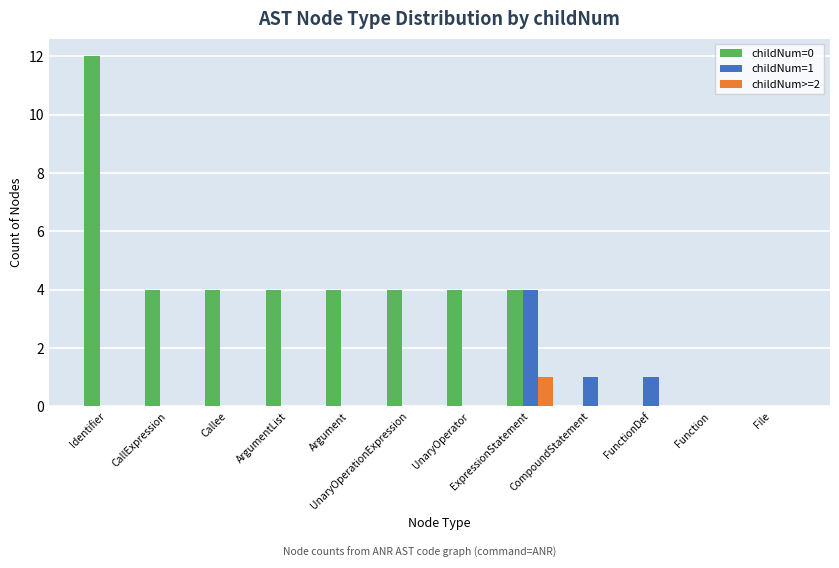

At which category is the sum across all series the highest?

Identifier